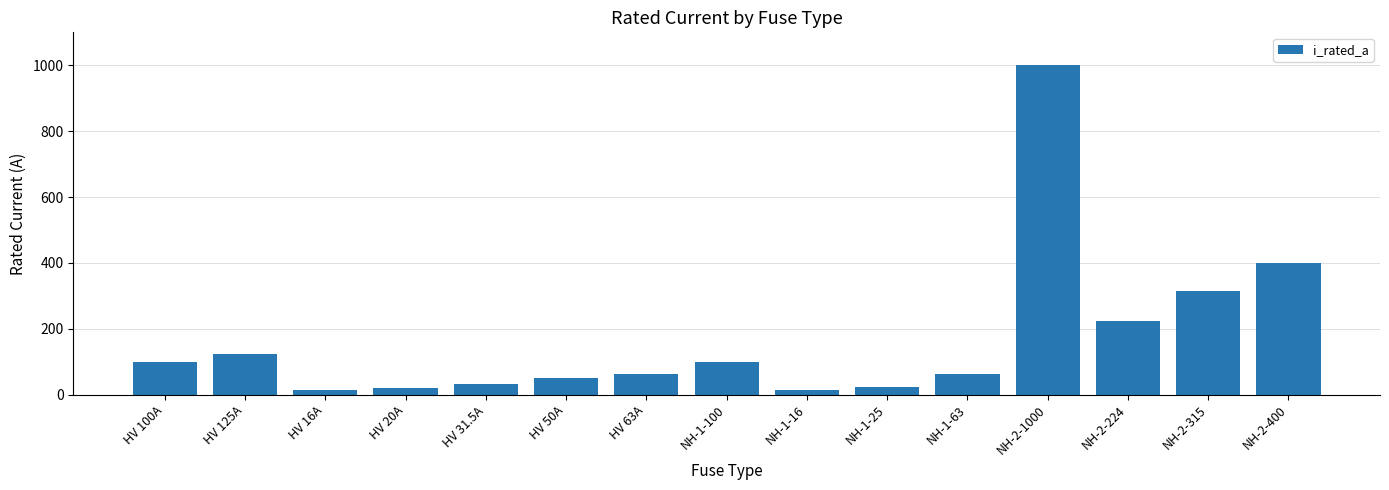

What is the label of the 8th bar from the left?

NH-1-100